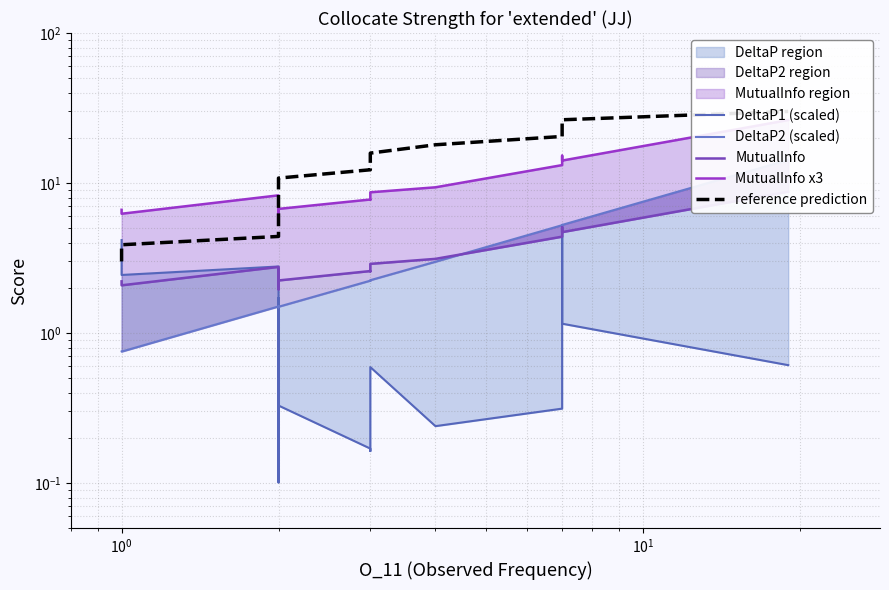

Reading left to right, what are all the values shown in this chart?

DeltaP1 (scaled): 4.2	3.4	2.4	2.8	0.6	0.5	0.3	1.7	0.2	0.1	0.3	0.2	0.2	0.6	0.2	0.3	5.2	1.2	0.6
DeltaP2 (scaled): 0.8	0.8	0.8	1.5	1.5	1.5	1.5	1.5	1.5	1.5	1.5	2.2	2.2	2.2	3.0	5.2	5.3	5.3	14.2
MutualInfo: 2.2	2.2	2.1	2.8	2.4	2.4	2.2	2.6	2.1	2.0	2.2	2.6	2.6	2.9	3.1	4.4	5.1	4.7	8.8
MutualInfo x3: 6.6	6.5	6.2	8.3	7.2	7.1	6.5	7.9	6.4	5.9	6.7	7.8	7.7	8.7	9.4	13.2	15.2	14.1	26.3
reference prediction: 3.0	3.4	3.9	4.4	5.0	5.7	6.5	7.3	8.3	9.5	10.8	12.3	13.9	15.8	18.0	20.4	23.2	26.4	30.0